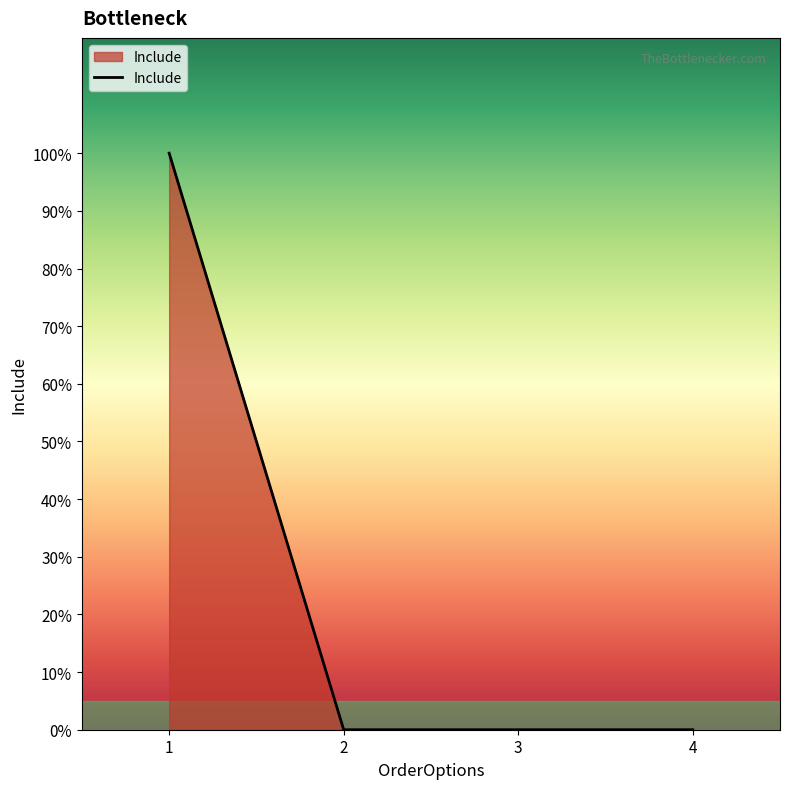

What is the sum of all values?

1